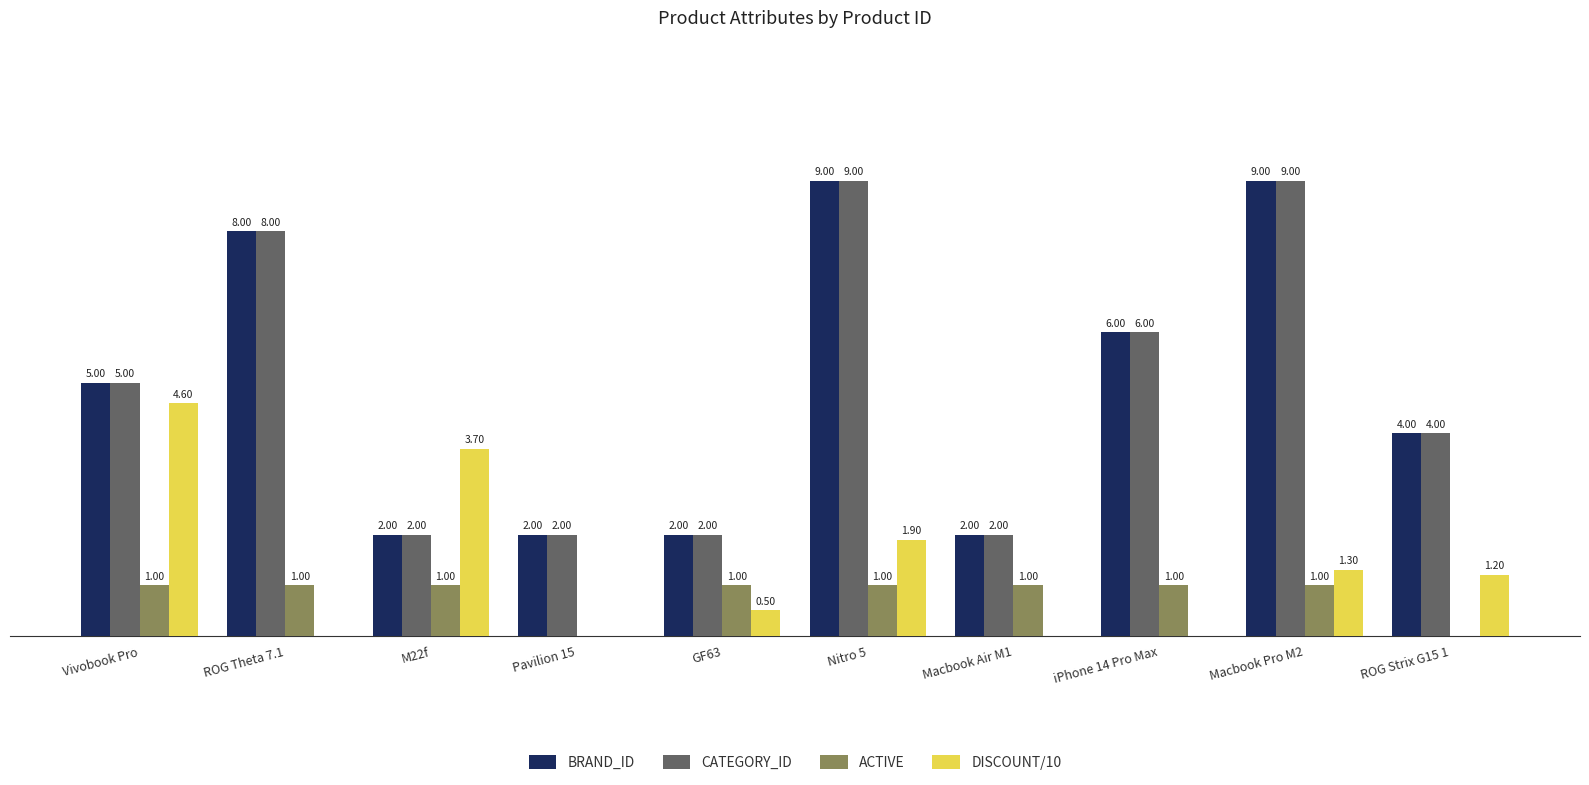

Where is CATEGORY_ID nearest to the value 5?

Vivobook Pro